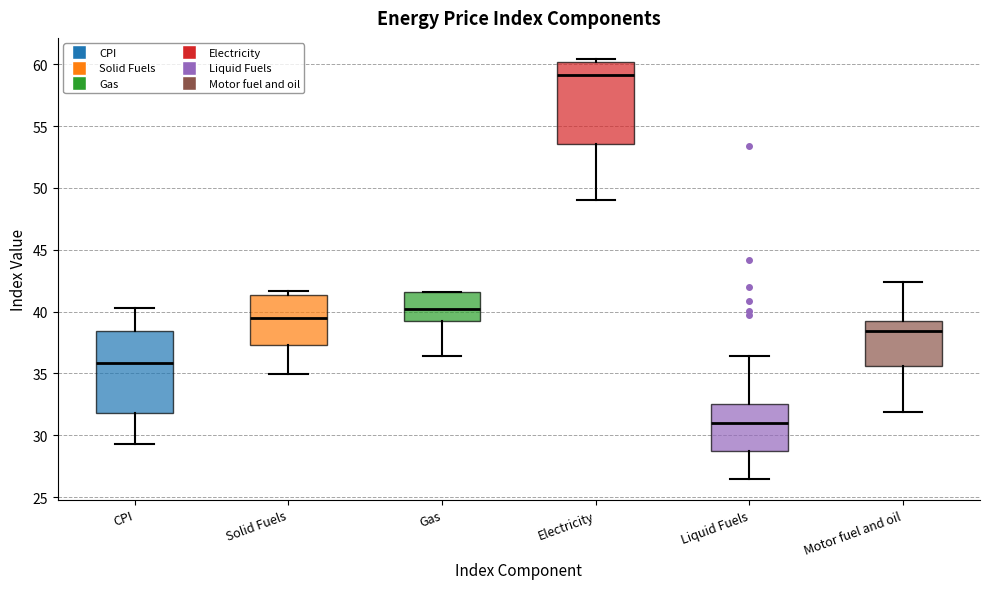

Where is the lower edge of the box for Gas on the y-axis? The values are not printed on the chart, so give them approximately, as read against the axis.

39.0